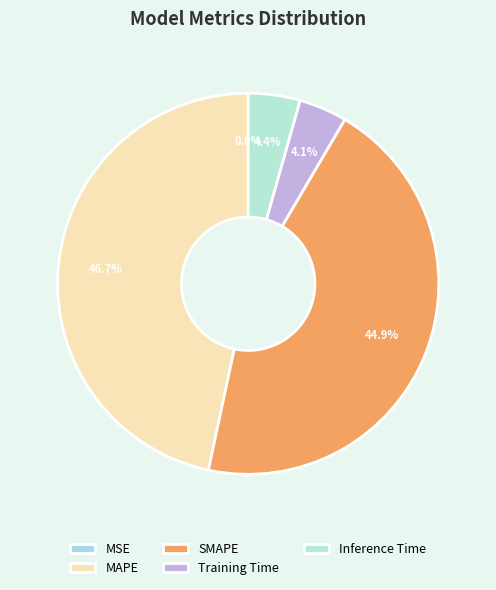

To the nearest percent, what portion does MAPE represent?

47%